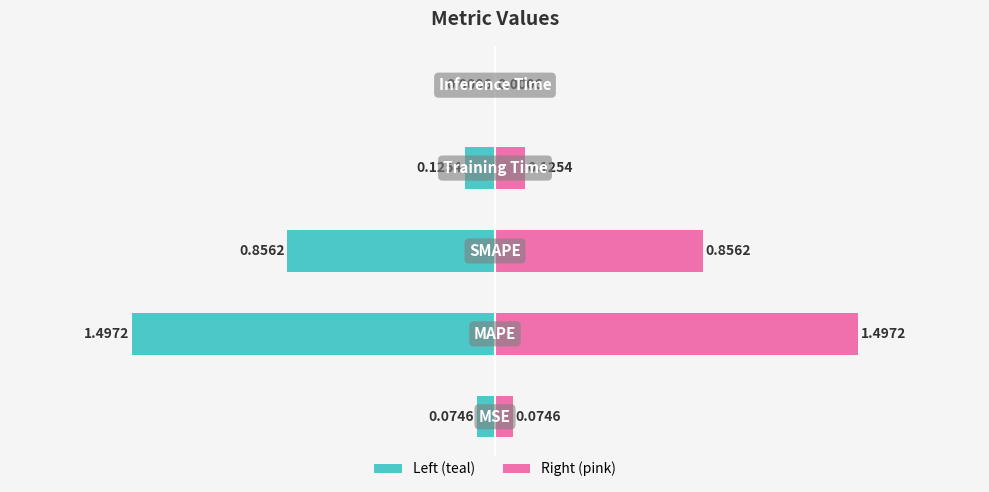

List the series in order of their peak value, lowest first.

col_1 (left), col_1 (right)